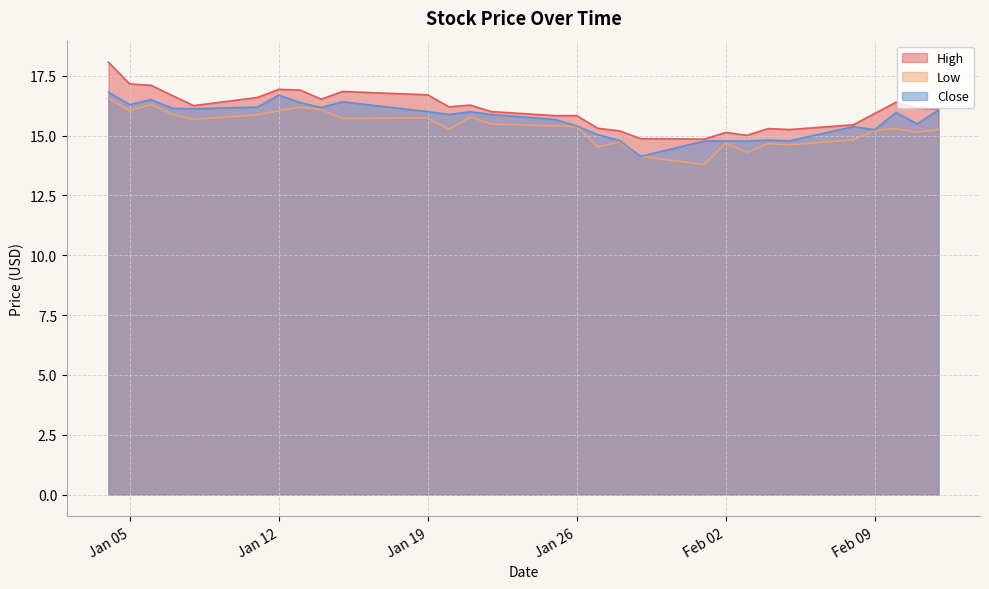

True or false: Close and High cross at least once.

False